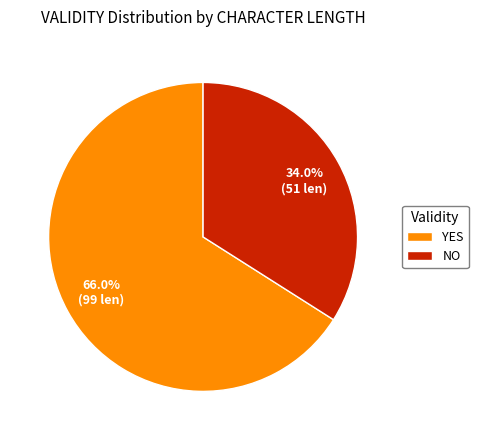

How many slices are in this pie chart?

2